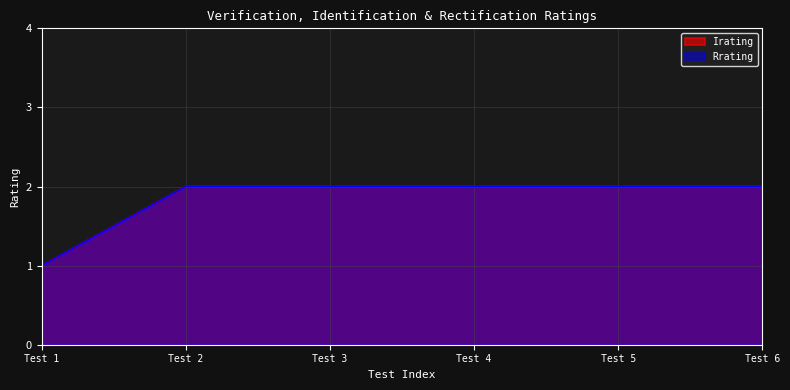

How many data points in Irating are less than 2?

1